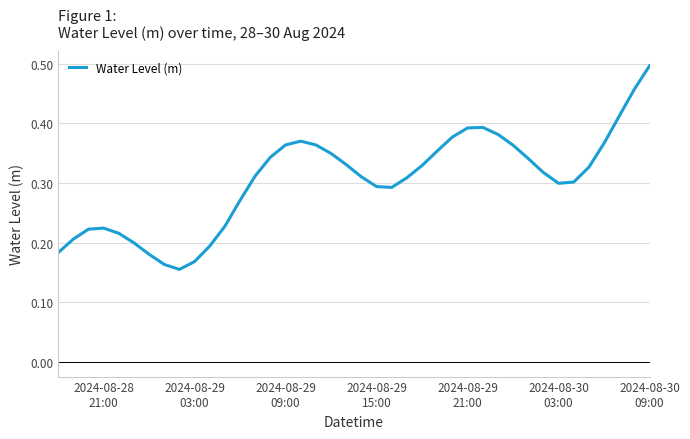

True or false: there are more than 1 points higher than both neighbors.

True